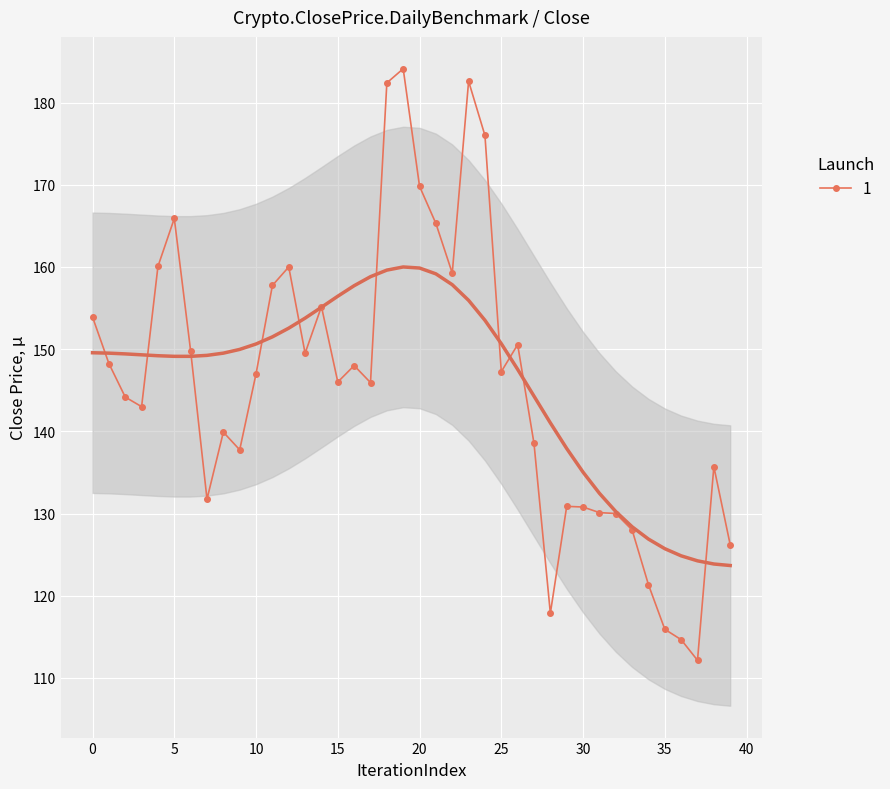

What is the difference between the maximum and minimum values?

72.0